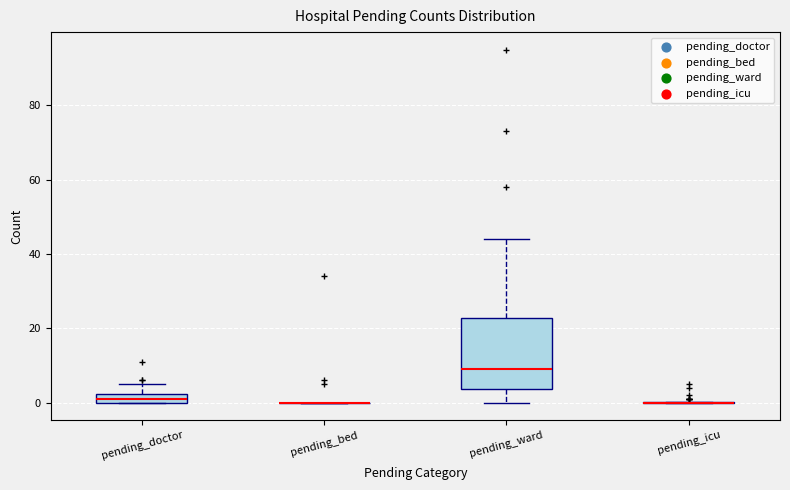

Which box is the tallest, from its lower edge to its upper edge?

pending_ward